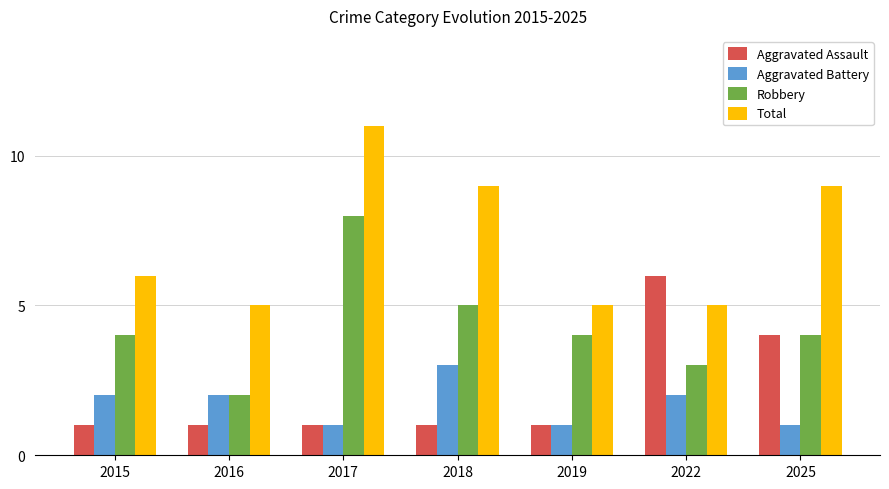

What is the greatest value displayed?

11